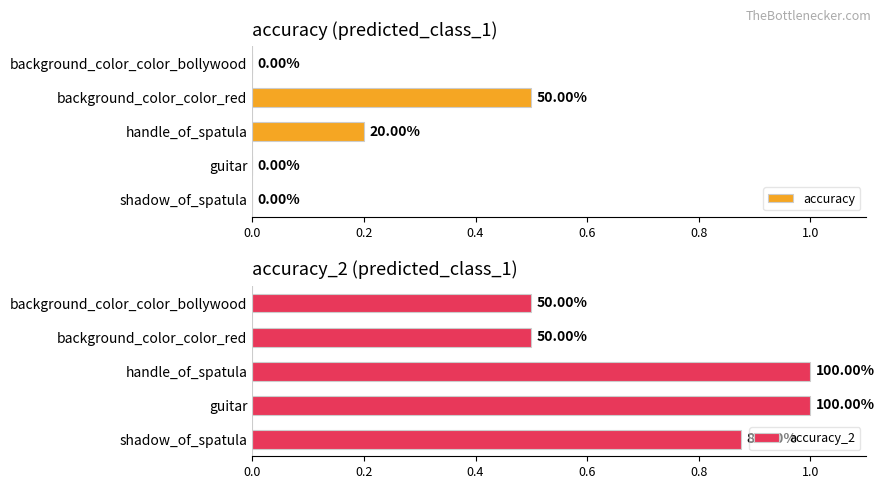

What is the greatest value displayed?

1.0